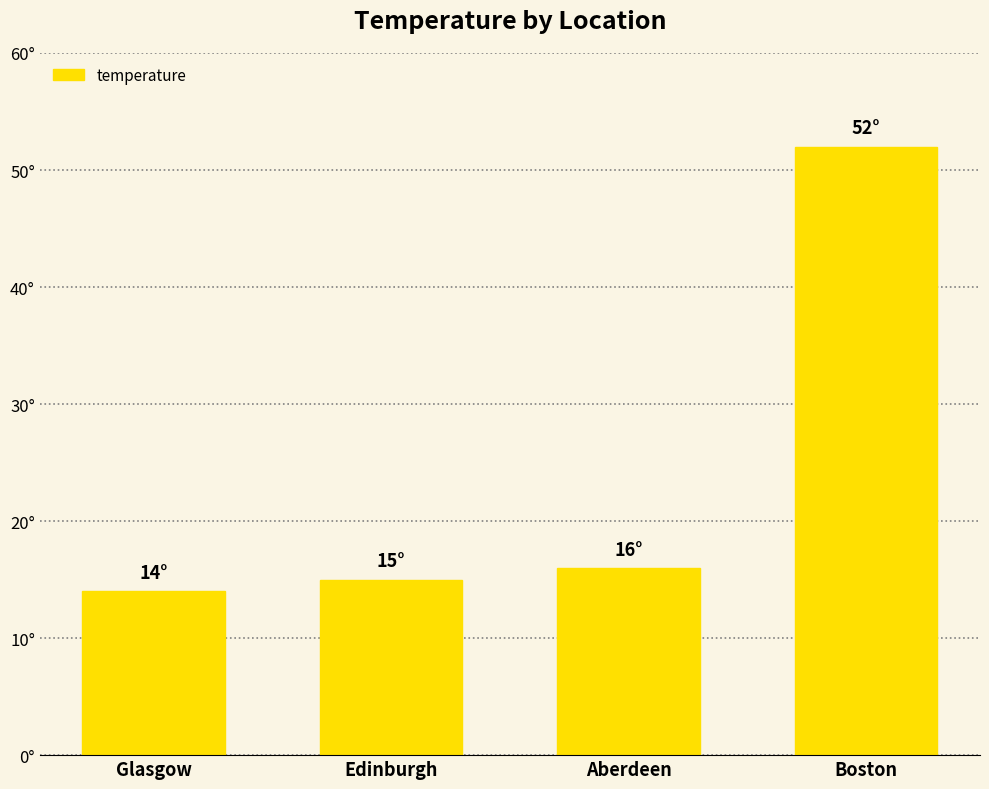

Where is the data nearest to the value 33?

Aberdeen